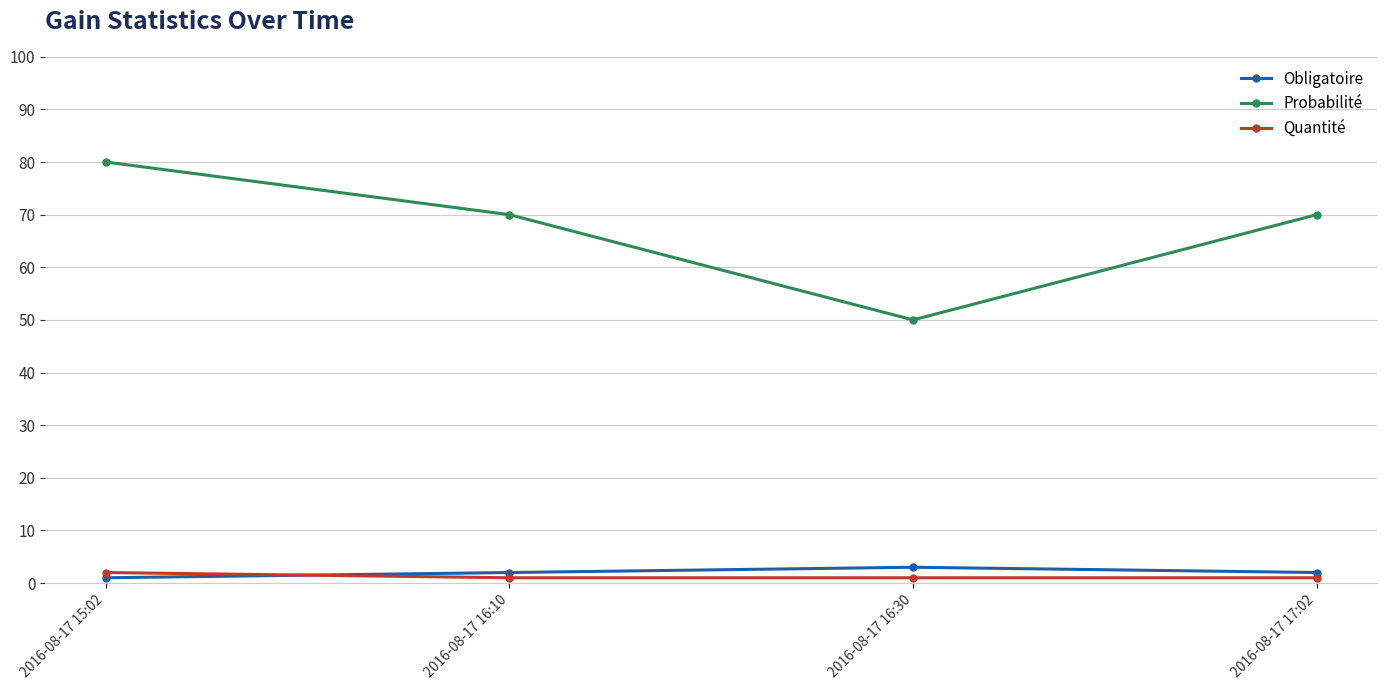

Reading right to left, extract all data points from this chart.

Obligatoire: 2	3	2	1
Probabilité: 70	50	70	80
Quantité: 1	1	1	2